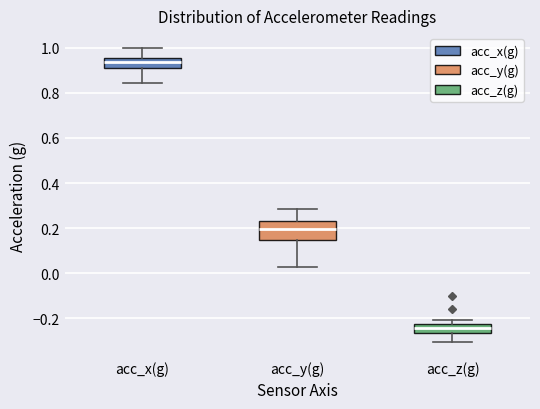

Reading left to right, transcribe this box plot: for each box, give where its median line is, the range the box spans, and where its two whiskers end, as read against the y-axis. The values are not printed on the chart, so give them approximately, as read against the axis.

acc_x(g): median 0.94, box 0.90 to 0.96, whiskers 0.84 to 1.00
acc_y(g): median 0.20, box 0.14 to 0.24, whiskers 0.02 to 0.28
acc_z(g): median -0.24, box -0.26 to -0.22, whiskers -0.30 to -0.20